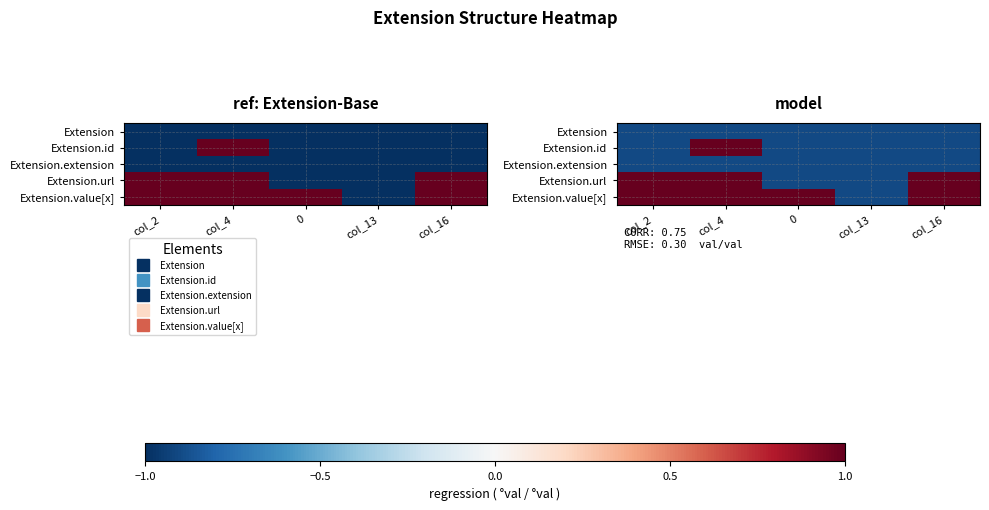

Which label corresponds to the smallest value in the chart?

col_2